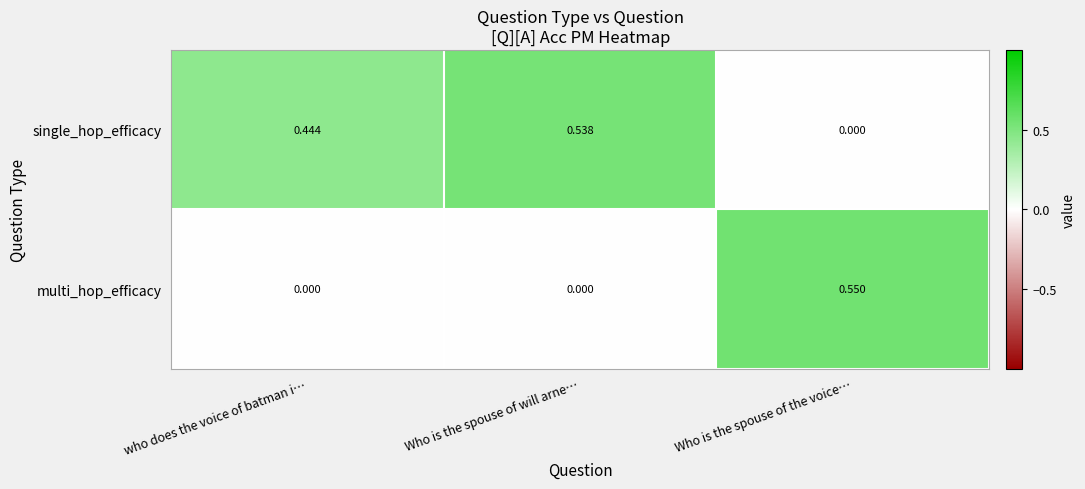

Which category has the highest value in the single_hop_efficacy series?

Who is the spouse of will arne…